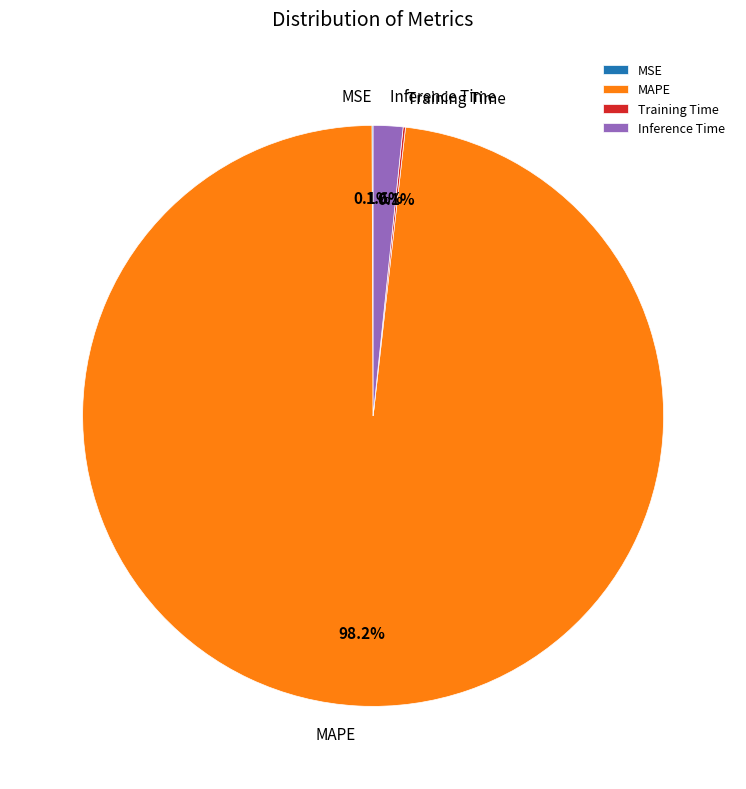

Which category has the biggest portion of the pie?

MAPE